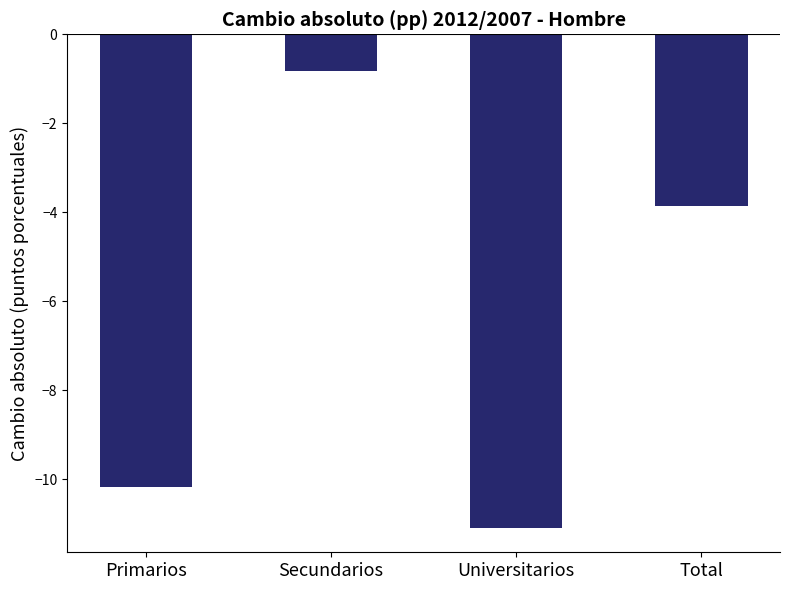

Rank the categories by value from lowest to highest.

Universitarios, Primarios, Total, Secundarios